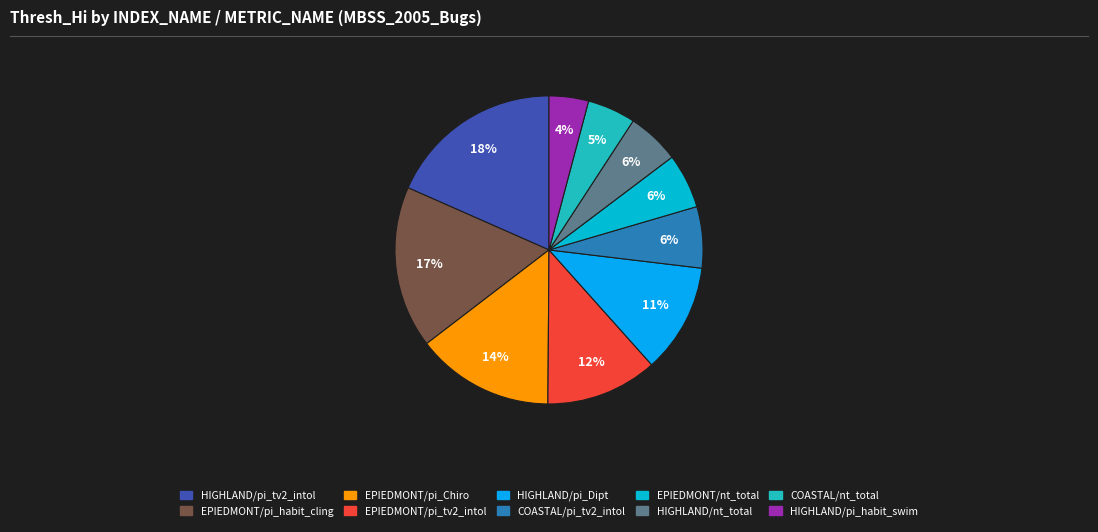

What is the smallest slice in the pie chart?

HIGHLAND/pi_habit_swim